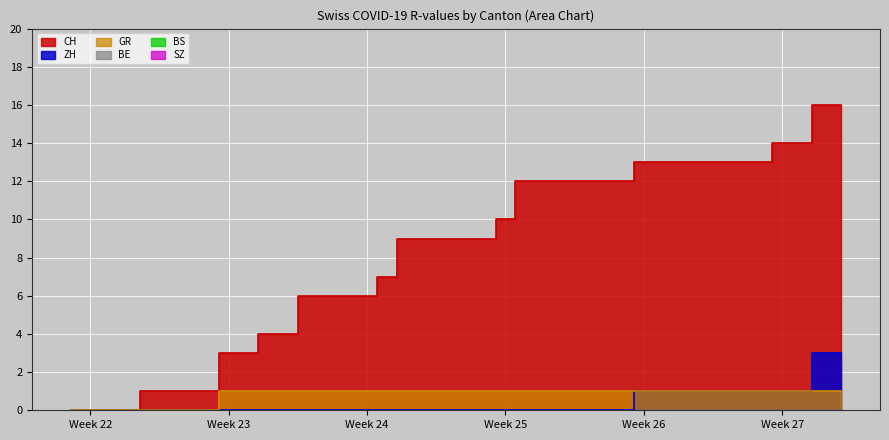

At 2020-06-13, list the series in order from largest to smallest.

CH, GR, ZH